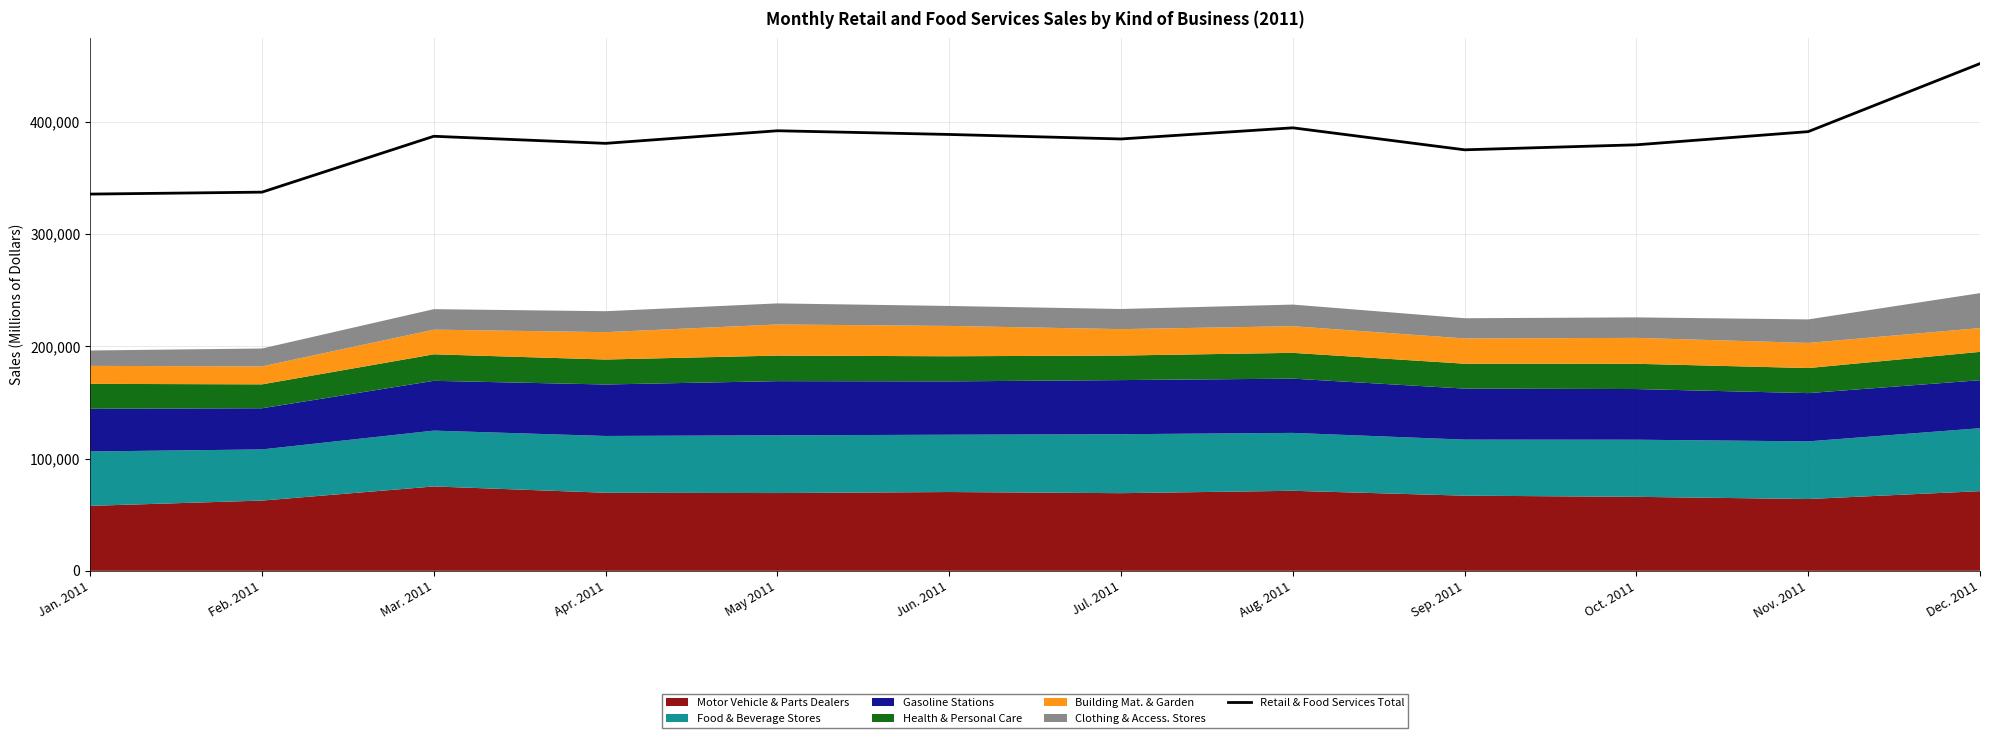

What is the sum of the values at Mar. 2011 and Apr. 2011?

767863